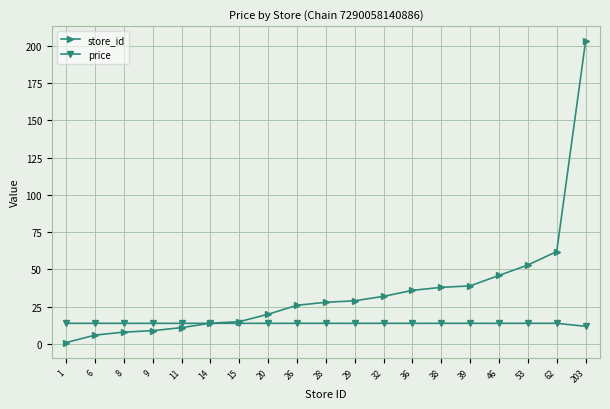

Reading left to right, transcribe all the data shown in this chart.

store_id: 1.0	6.0	8.0	9.0	11.0	14.0	15.0	20.0	26.0	28.0	29.0	32.0	36.0	38.0	39.0	46.0	53.0	62.0	203.0
price: 13.9	13.9	13.9	13.9	13.9	13.9	13.9	13.9	13.9	13.9	13.9	13.9	13.9	13.9	13.9	13.9	13.9	13.9	11.9